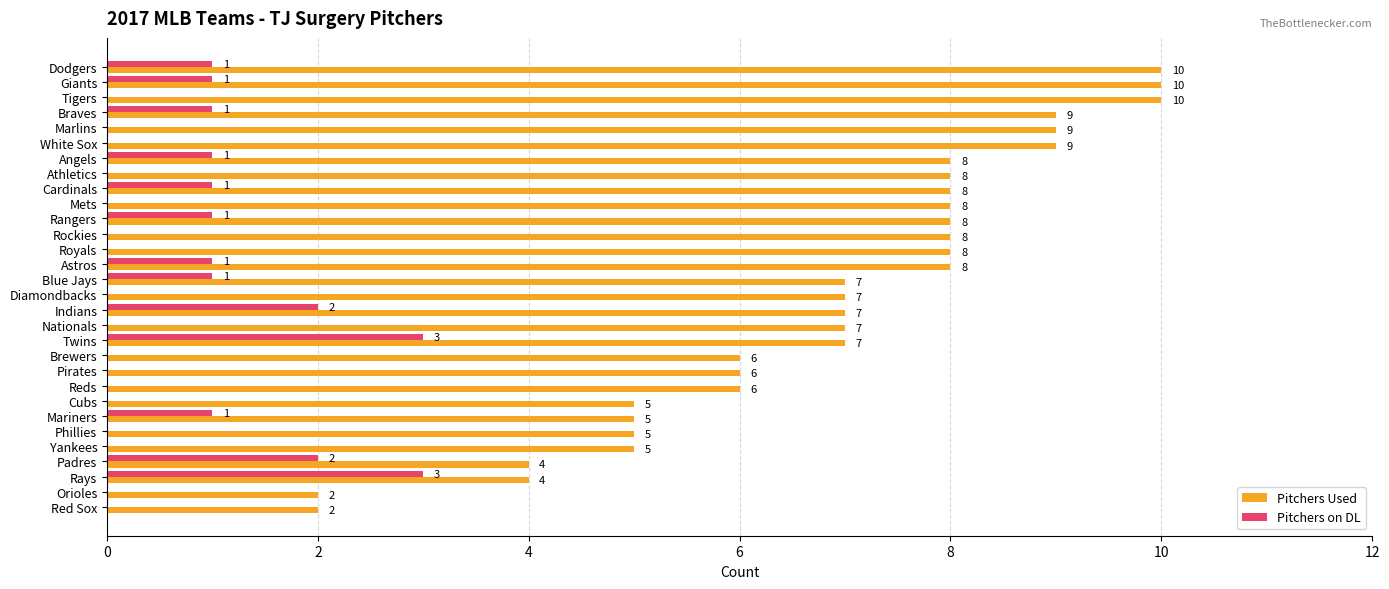

What is the highest value of the Pitchers on DL series?

3